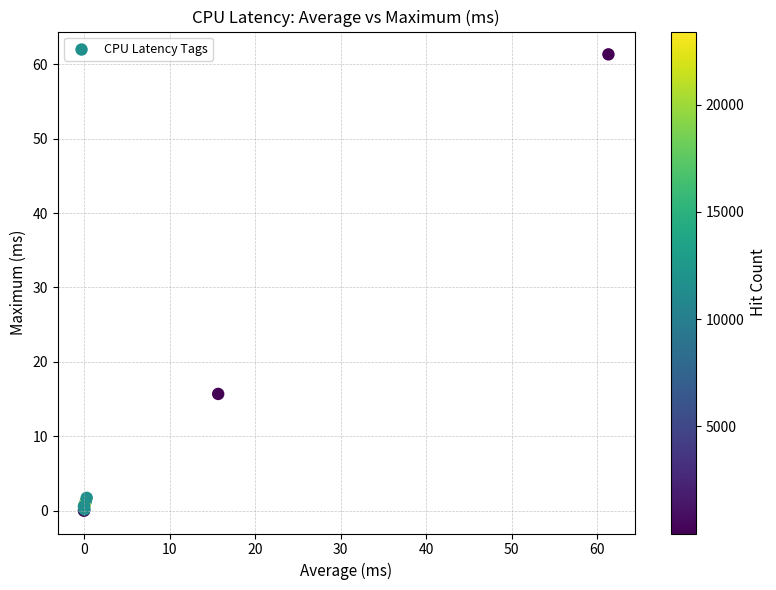

What Y value in the scatter plot is closest to 30?

15.7